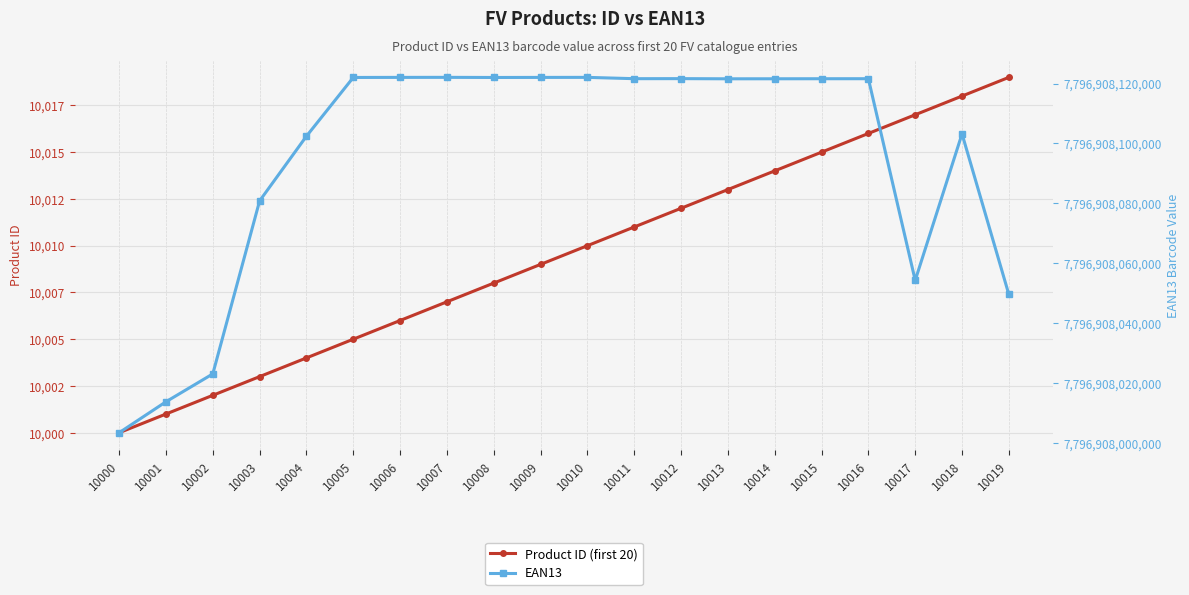

Count the number of data series in this chart.

2